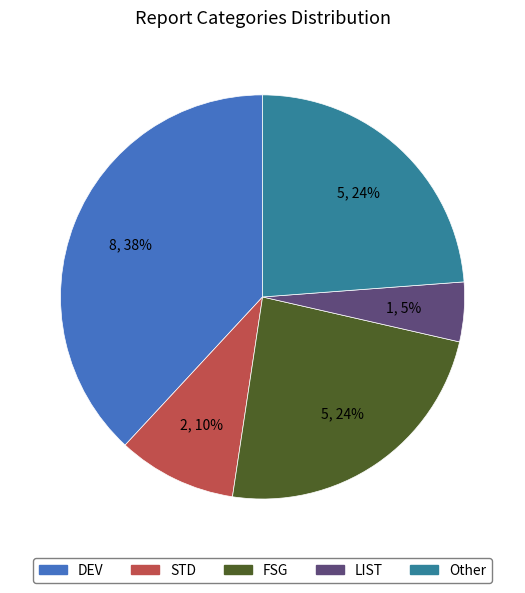

Combined, do STD and DEV account for over 50%?

No